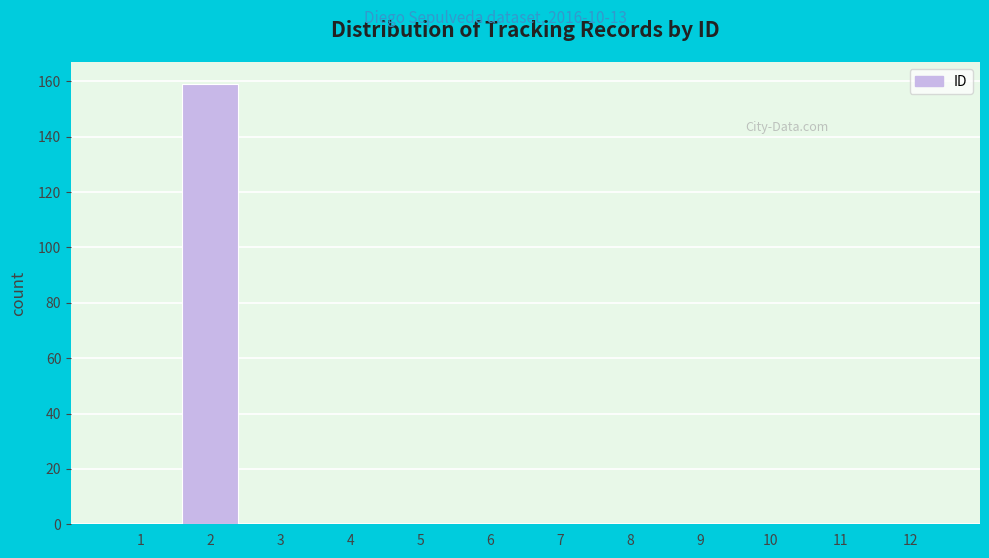

Reading right to left, what are all the values shown in this chart?

12=0	11=0	10=0	9=0	8=0	7=0	6=0	5=0	4=0	3=0	2=159	1=0